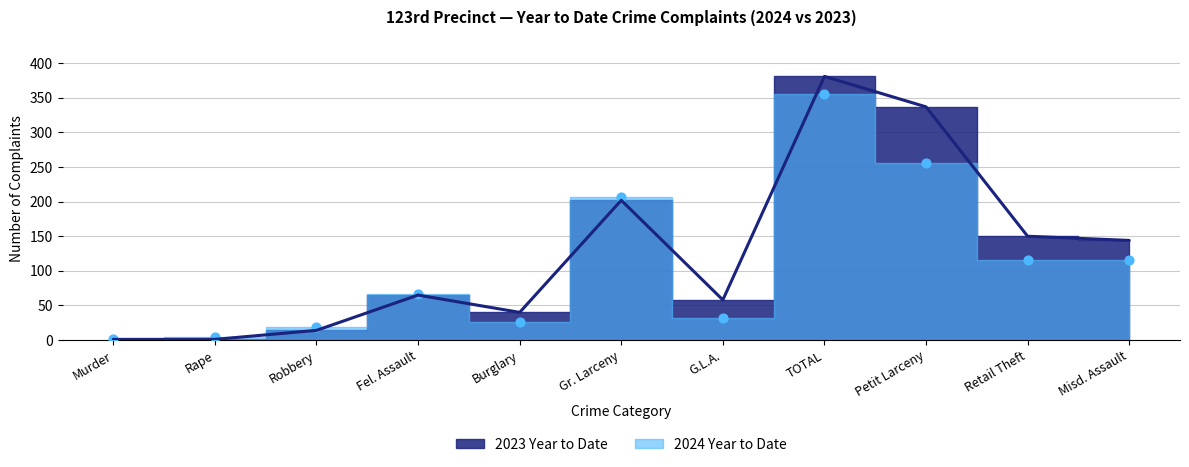

Is the value of 2024 Year to Date at Rape greater than the value of 2023 Year to Date at Fel. Assault?

No